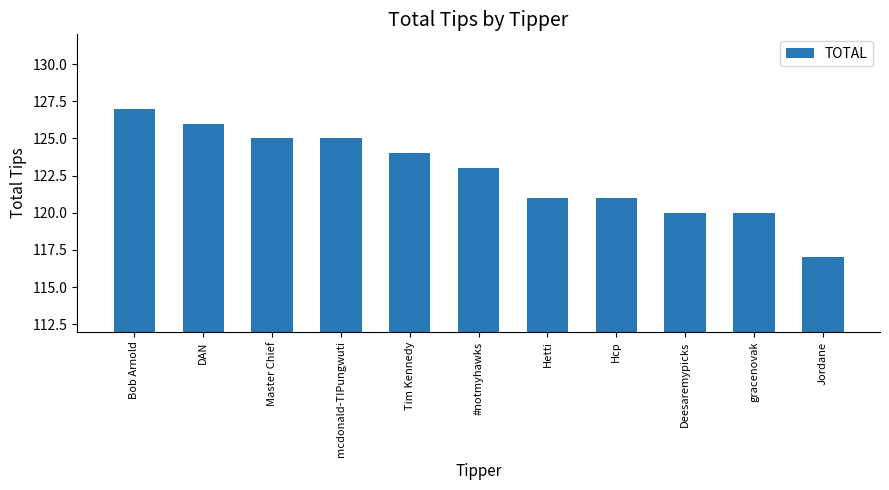

What is the approximate value at mcdonald-TIPungwuti?

125